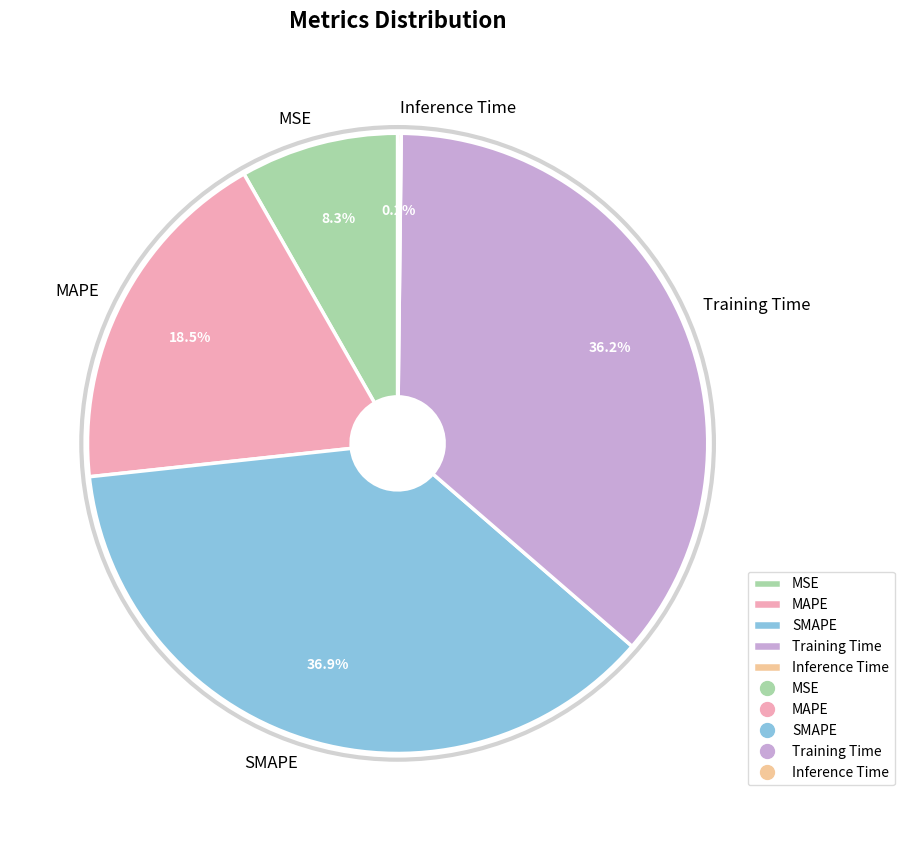

Does any single category account for the majority?

No